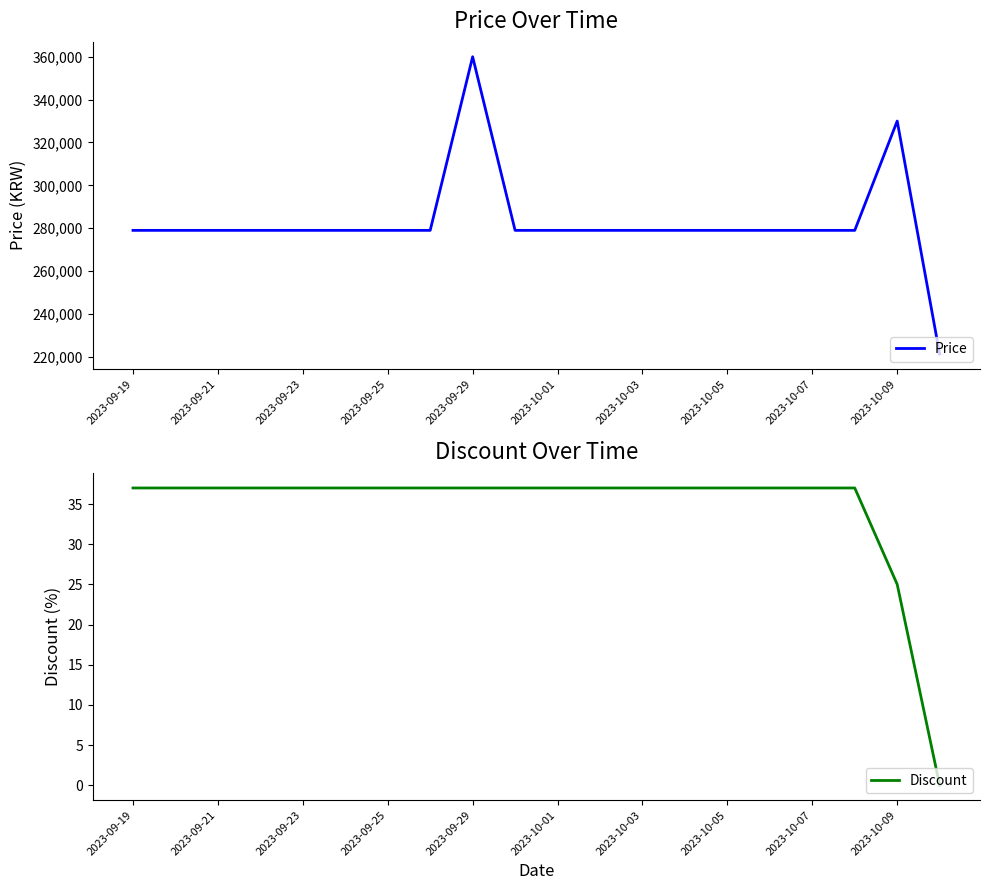

True or false: Discount has a value of 56 at 2023-10-07.

False